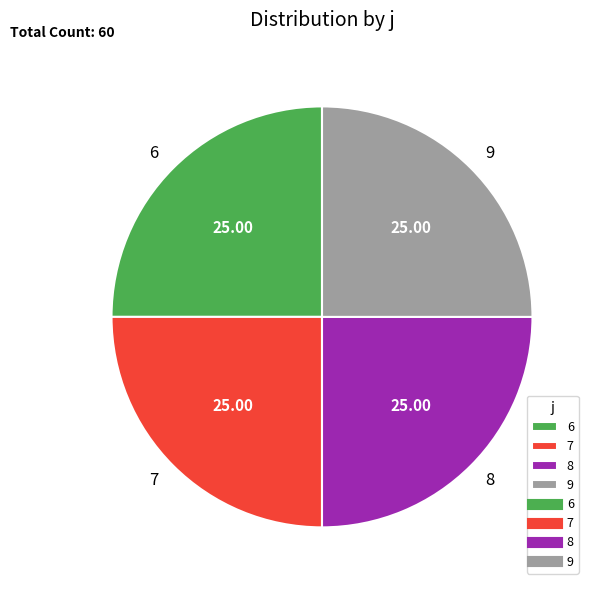

How many segments does this pie chart have?

4